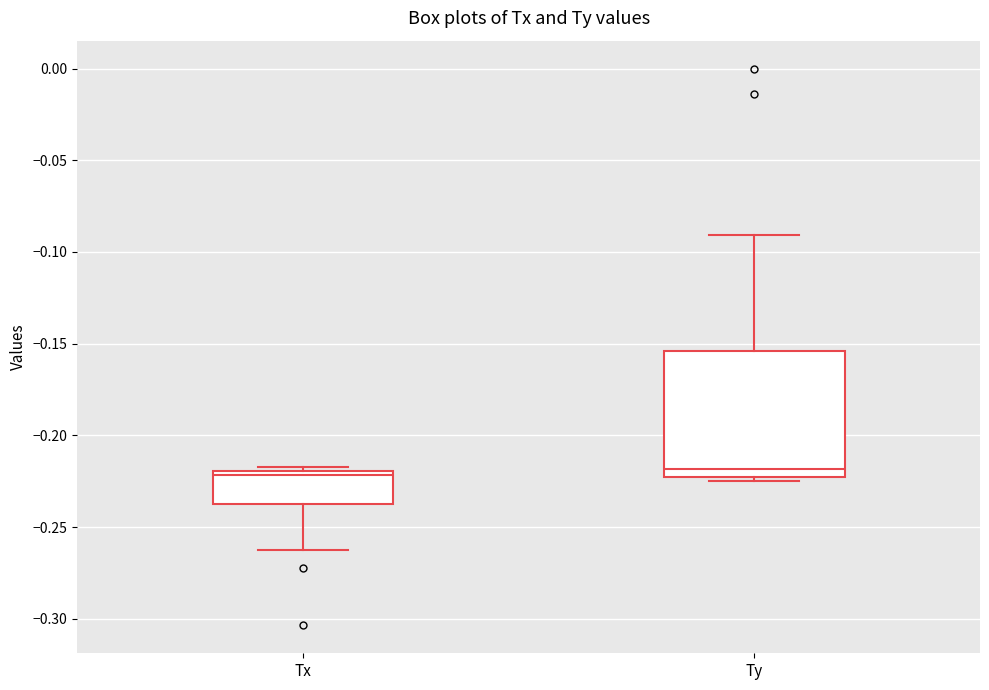

Reading left to right, read every box against the y-axis: the position of its median line, the range the box covers, and the ends of its whiskers. The values are not printed on the chart, so give them approximately, as read against the axis.

Tx: median -0.220 (just below the box's upper edge), box -0.235 to -0.220, whiskers -0.265 to -0.215
Ty: median -0.220, box -0.225 to -0.155, whiskers -0.225 (just below the box's lower edge) to -0.090